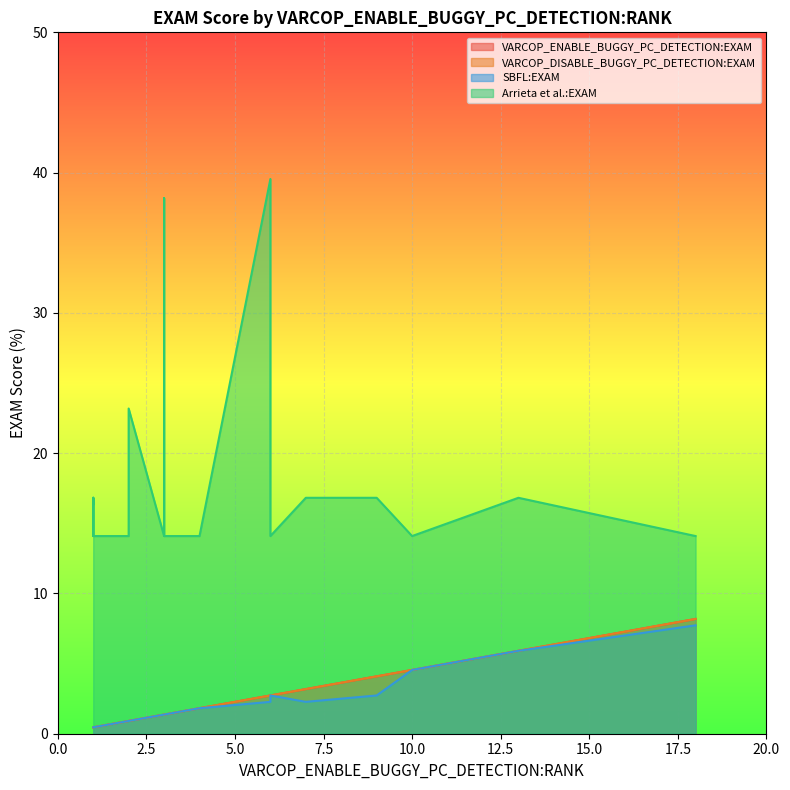

Which series has the largest total across all categories?

Arrieta et al.:EXAM